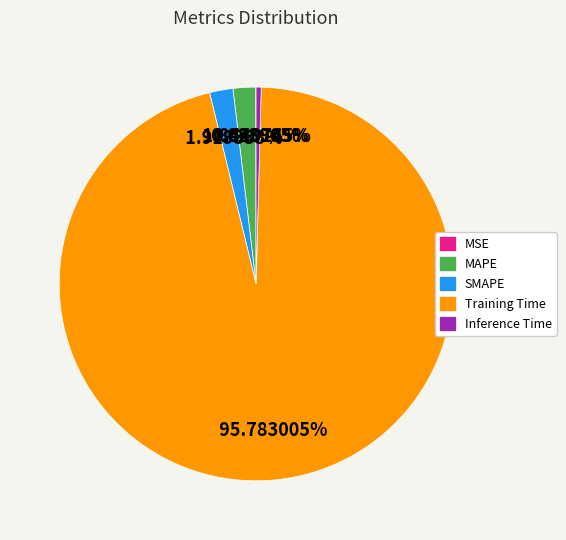

Does any single category account for the majority?

Yes